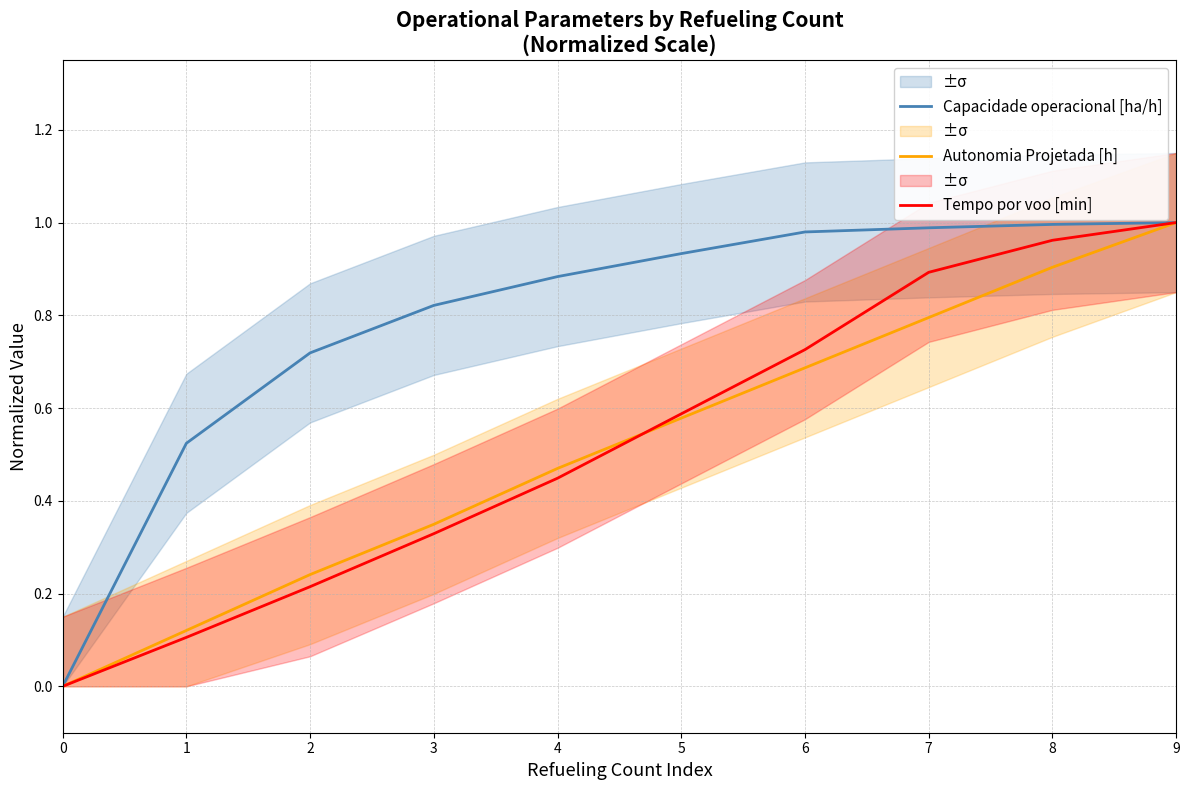

What is the approximate value of Tempo por voo [min] at 8?

1.0